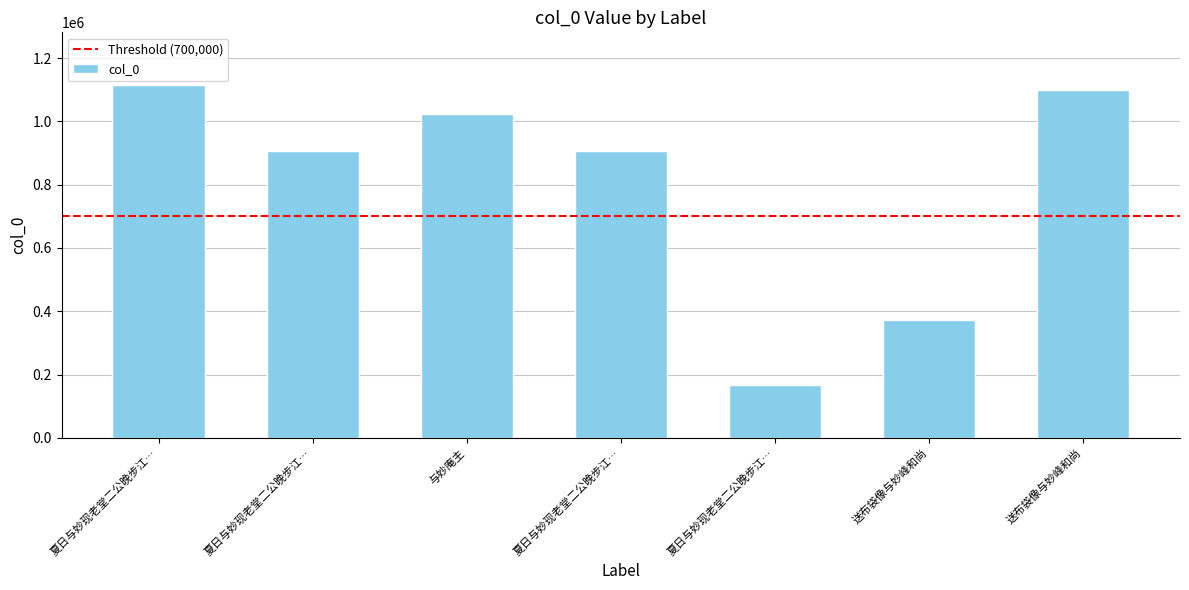

Reading left to right, transcribe all the data shown in this chart.

夏日与妙现老堂二公晚步江…=1114231	夏日与妙现老堂二公晚步江…=906170	与妙庵主=1024836	夏日与妙现老堂二公晚步江…=906169	夏日与妙现老堂二公晚步江…=166489	送布袋像与妙峰和尚=373636	送布袋像与妙峰和尚=1098393